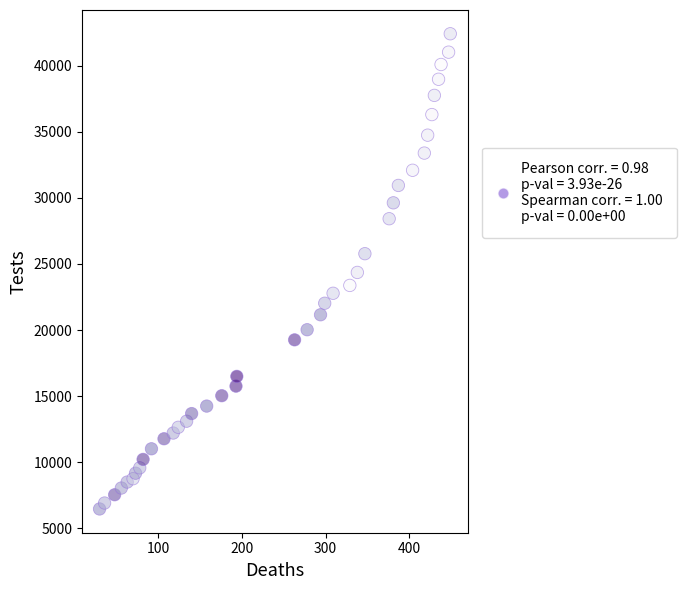

What is the range of X values (max minus min)?

419